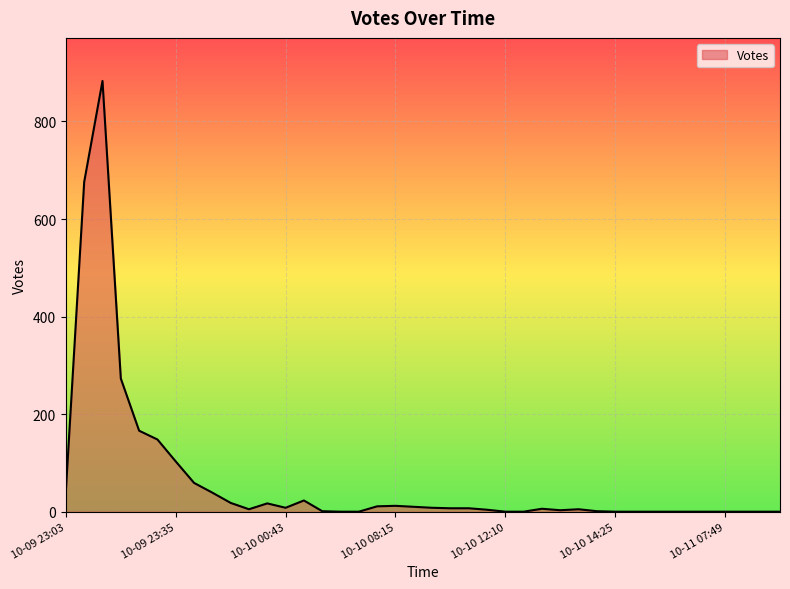

What is the difference between the maximum and minimum values?

883